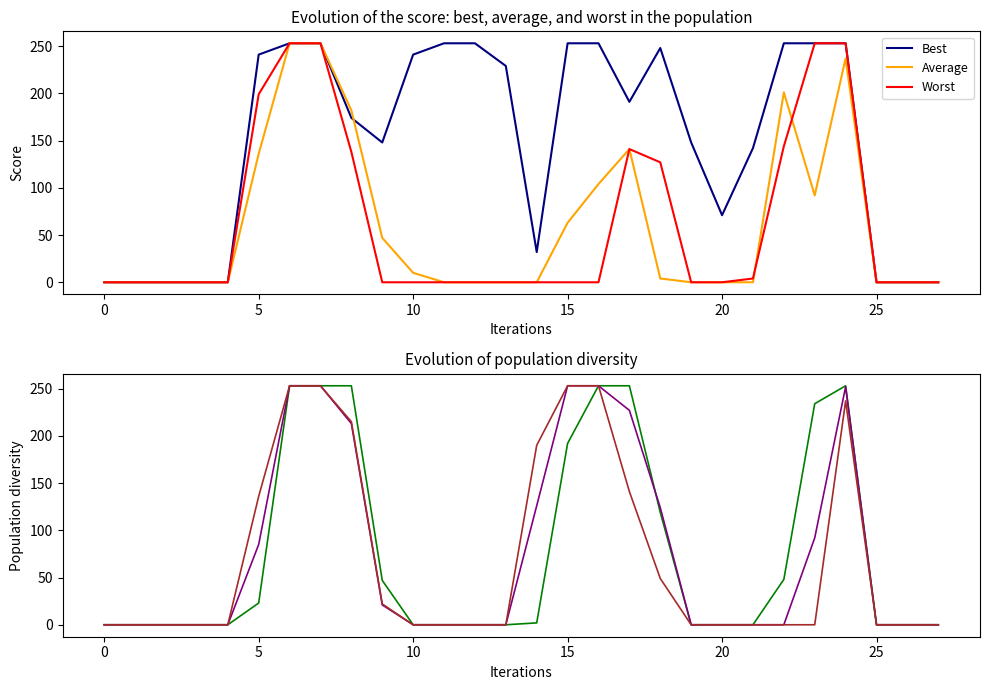

The value of Average at 0 is -130. True or false?

False